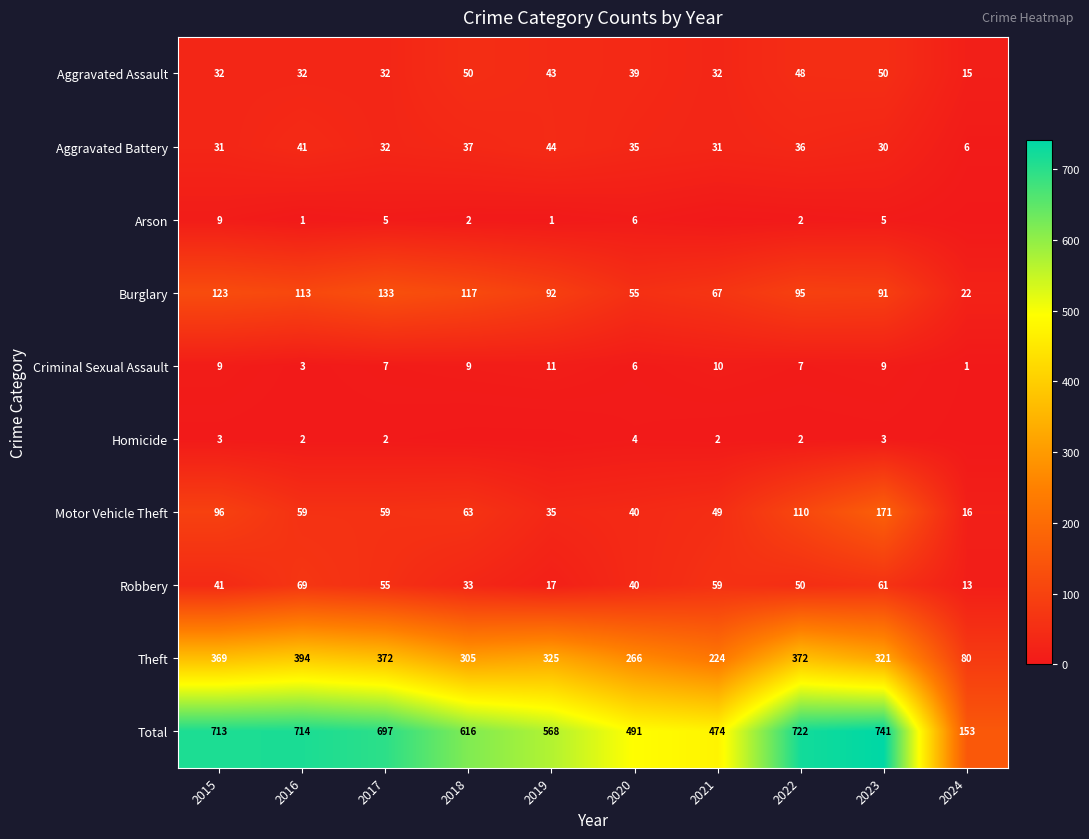

At which label does Robbery reach its peak?

2016